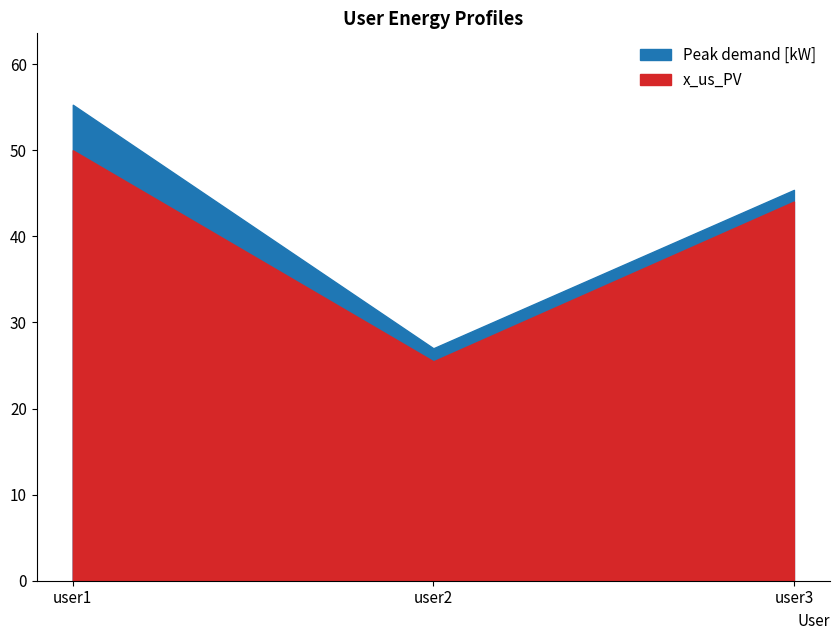

Is it true that x_us_PV equals 44.0 at user3?

True